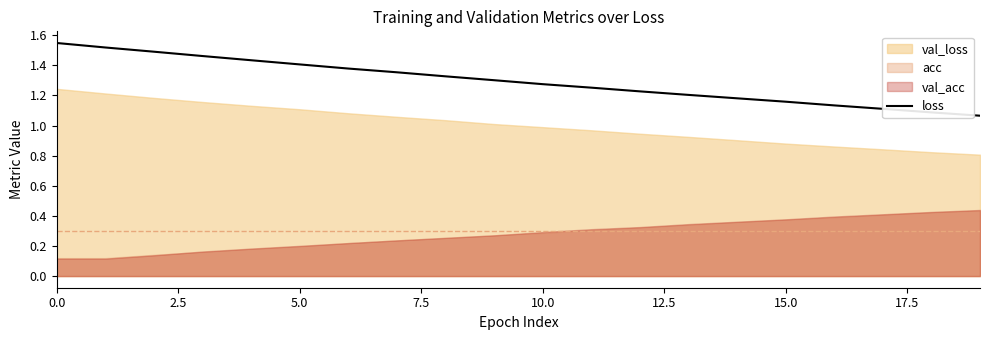

How many values are between 1 and 2?

20